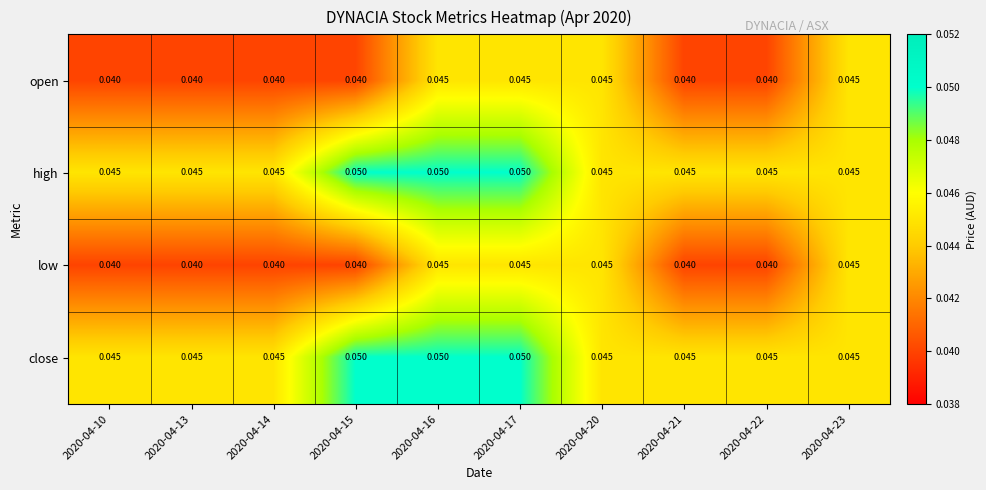

Count the number of data series in this chart.

4